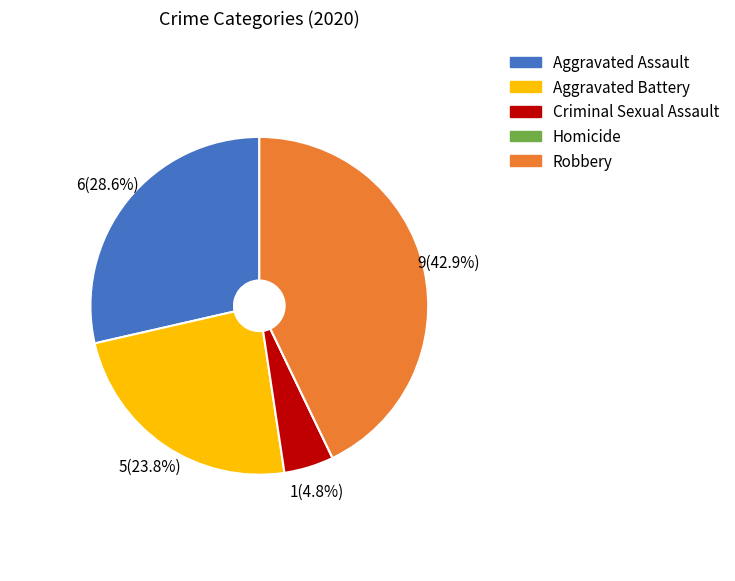

True or false: Aggravated Assault accounts for 29% of the total.

True